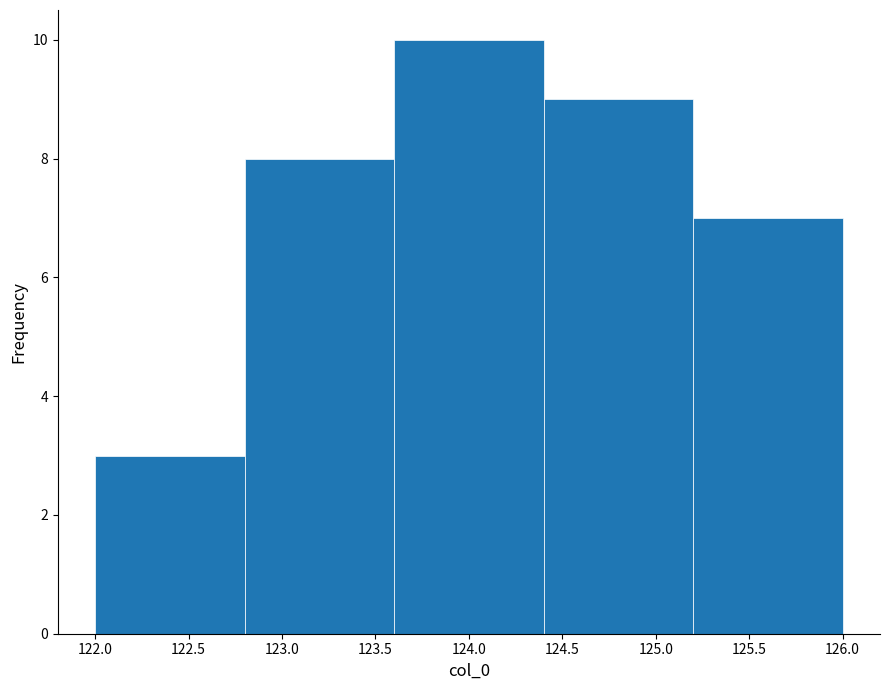

Reading left to right, transcribe this chart: for each bar, give the range it covers on the x-axis and its height. The values are not printed on the chart, so give them approximately, as read against the axis.

122.0 to 122.8: 3
122.8 to 123.6: 8
123.6 to 124.4: 10
124.4 to 125.2: 9
125.2 to 126.0: 7